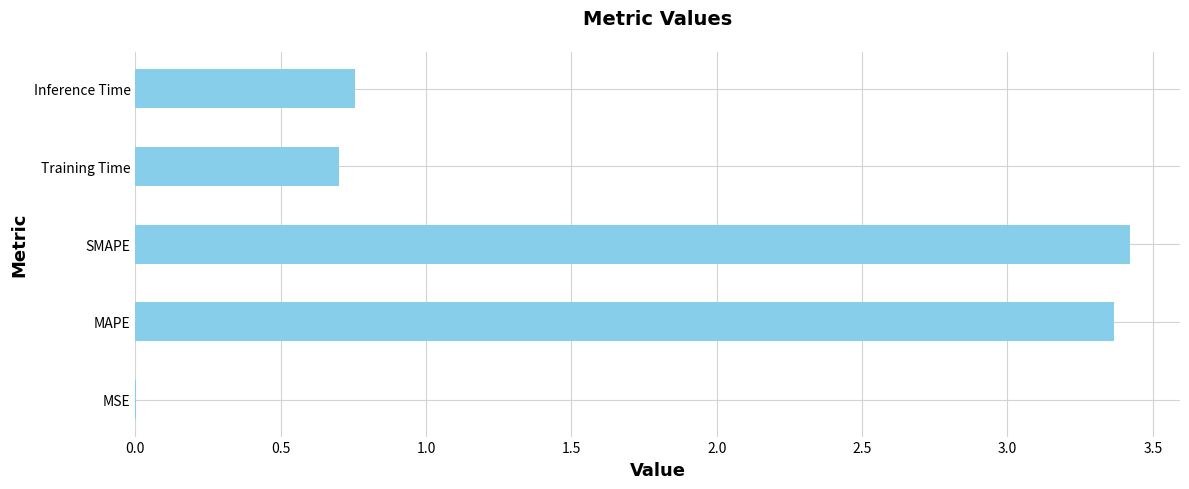

What is the sum of all values?

8.2